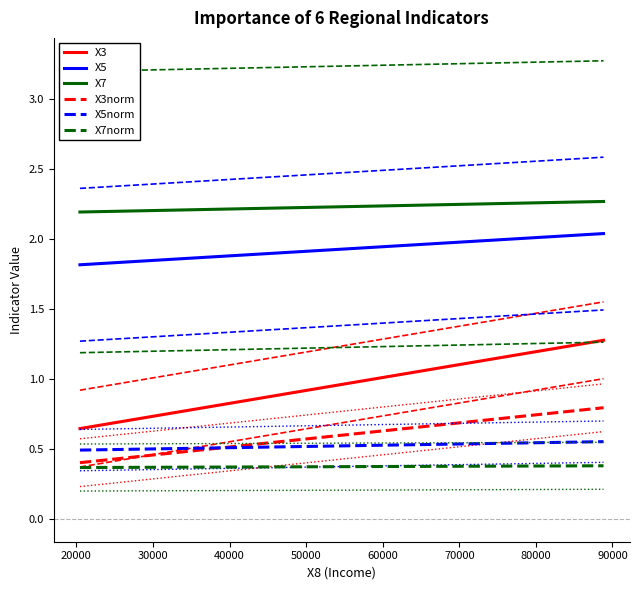

What is the maximum value for X7?

2.3